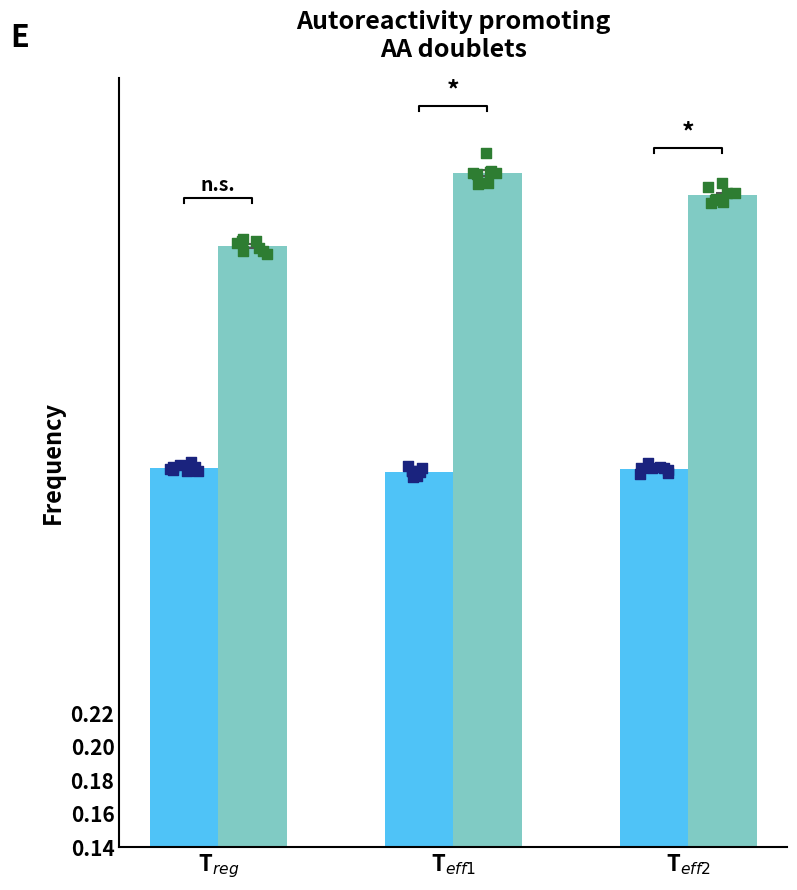

What is the total value across all series at T$_{eff1}$?

0.9